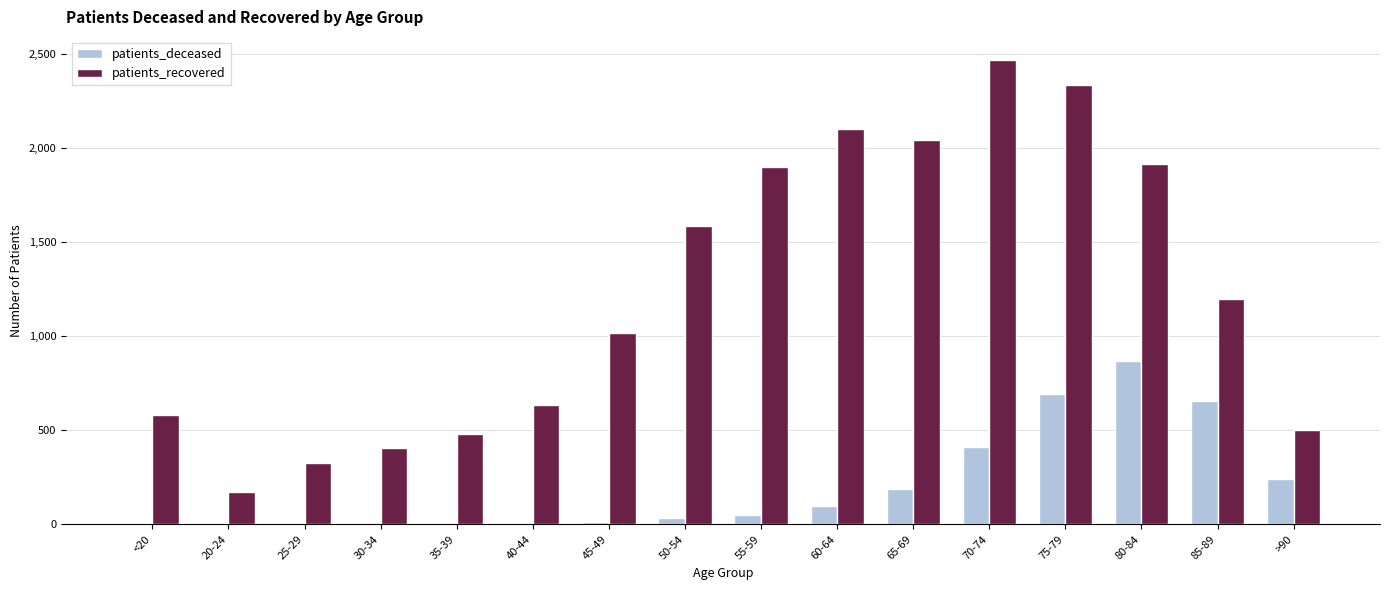

Is it true that patients_recovered equals 2504 at 55-59?

False